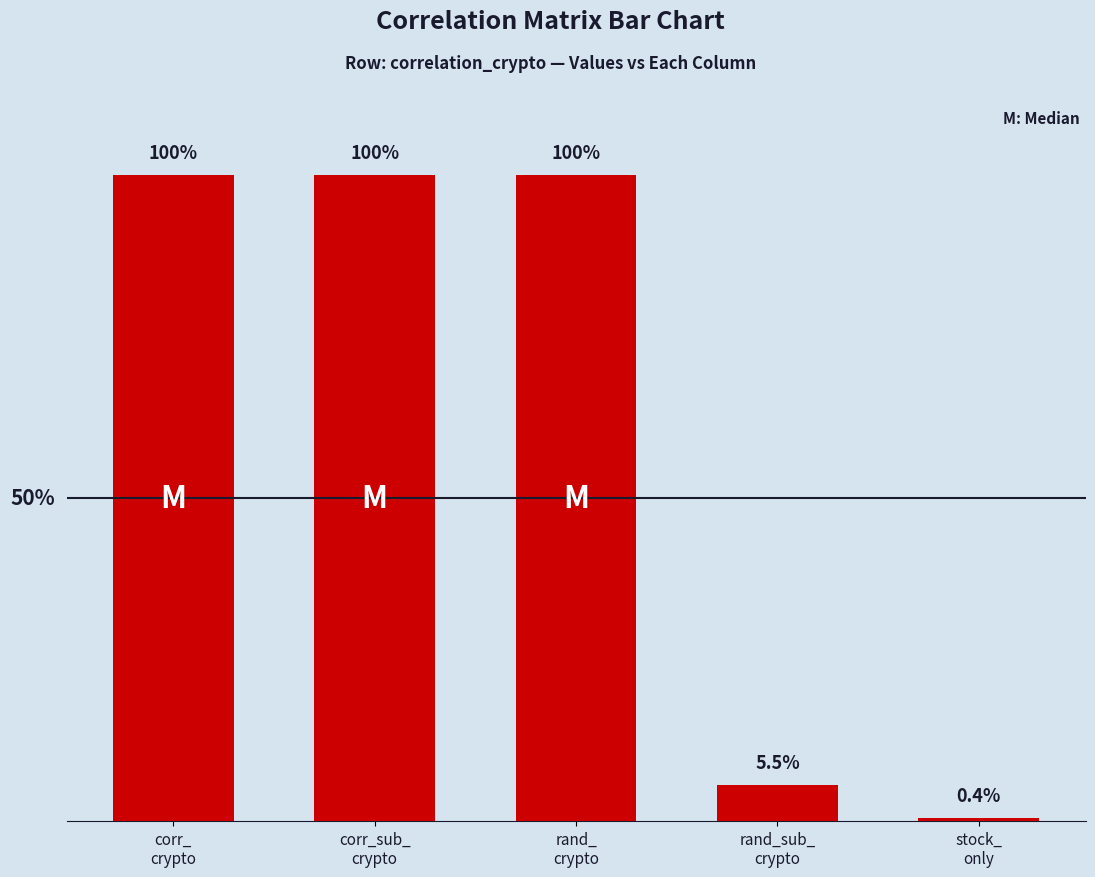

Is it true that the value at stock_
only is 0.0?

False